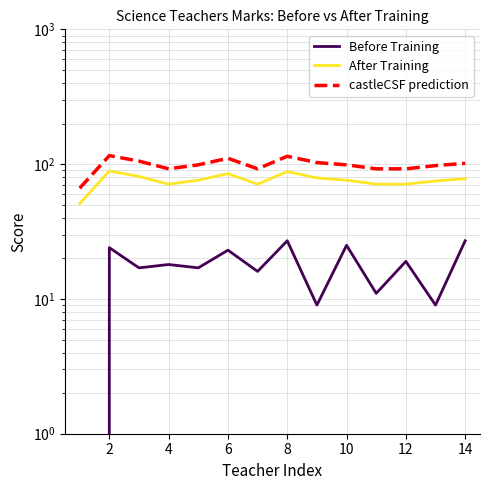

At 8, list the series in order from largest to smallest.

castleCSF prediction, After Training, Before Training